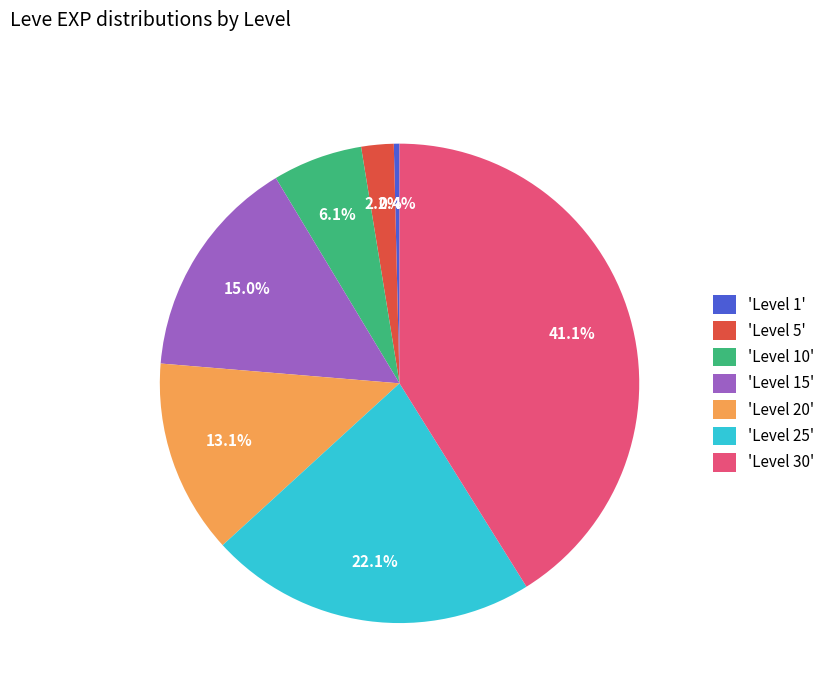

Is there a majority slice in this chart?

No